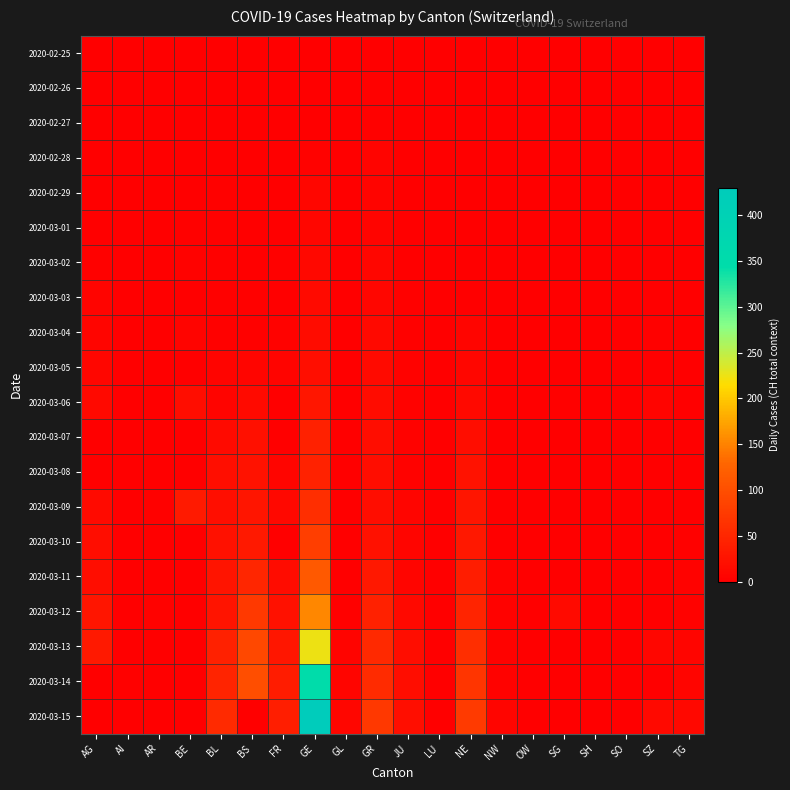

How many categories are shown in the chart?

20